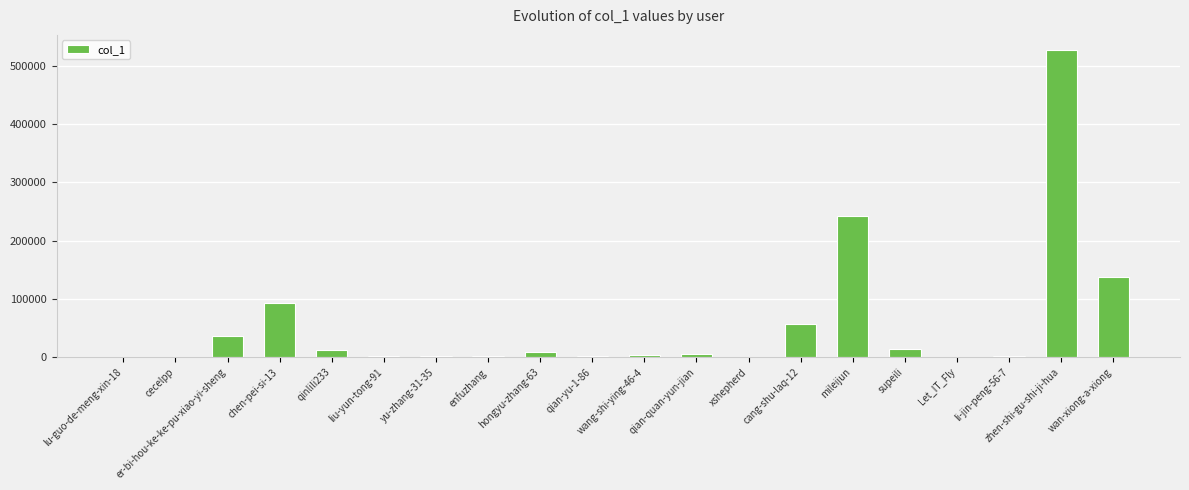

The value at Let_IT_Fly is 695. True or false?

True